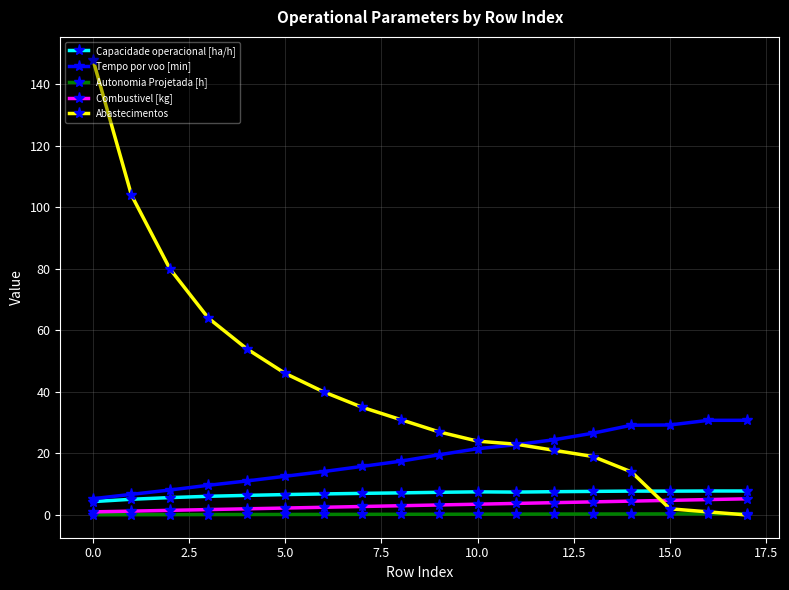

What is the minimum value for Tempo por voo [min]?

5.3